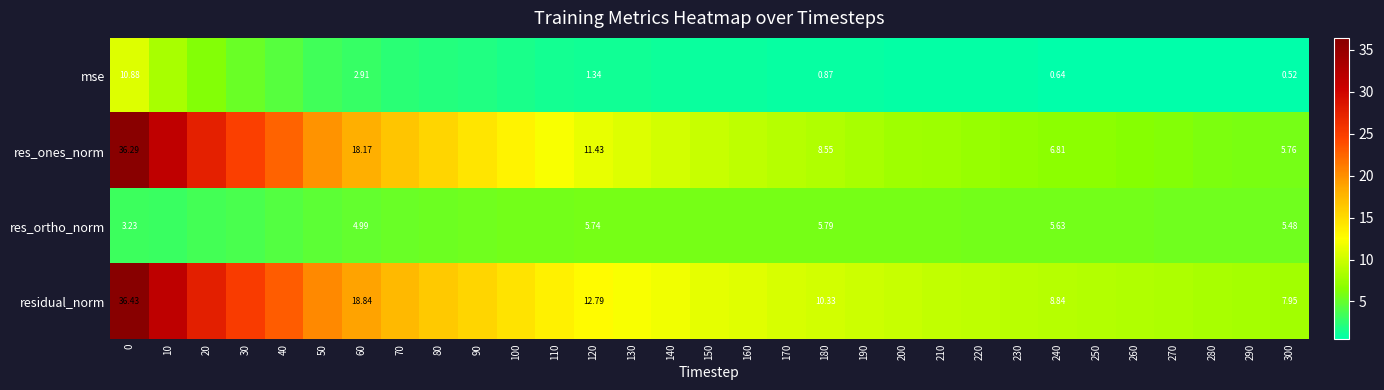

Rank the series at 180 from highest to lowest value.

residual_norm, res_ones_norm, res_ortho_norm, mse